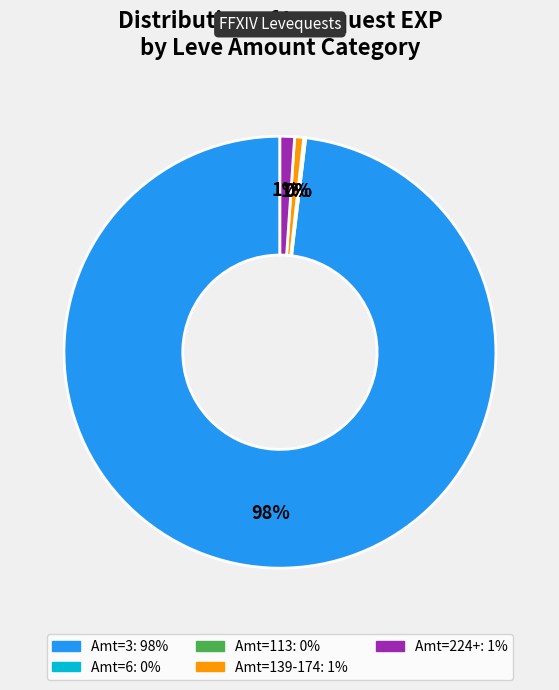

Is there a majority slice in this chart?

Yes